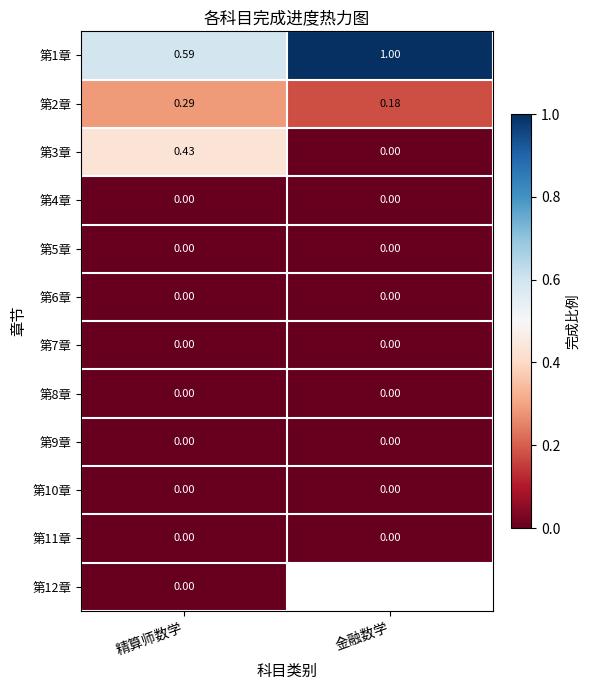

True or false: 第1章 has a value of 1.0 at 精算师数学.

False